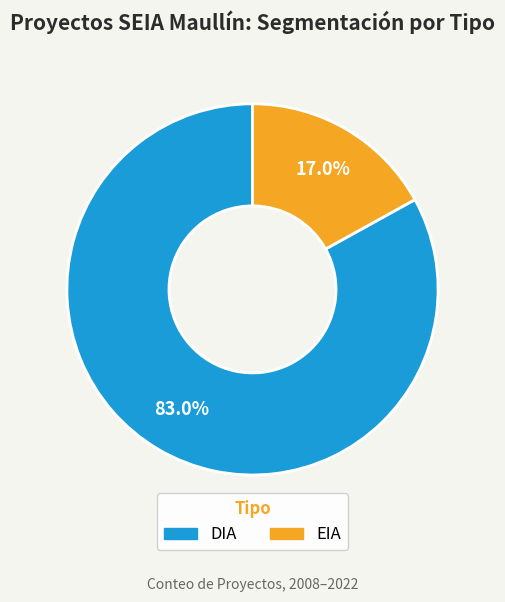

To the nearest percent, what portion does DIA represent?

83%